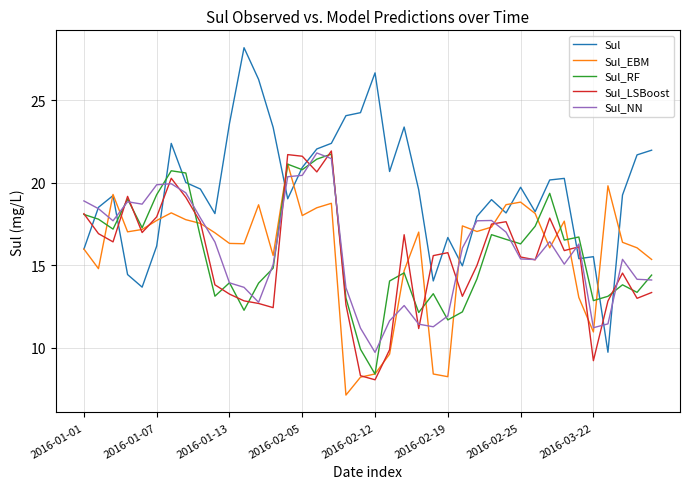

Which series has the largest total across all categories?

Sul